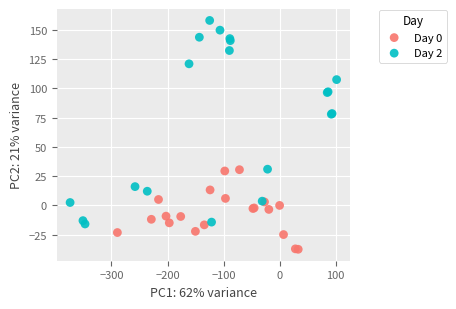

Which series reaches the minimum Y coordinate?

Day 0